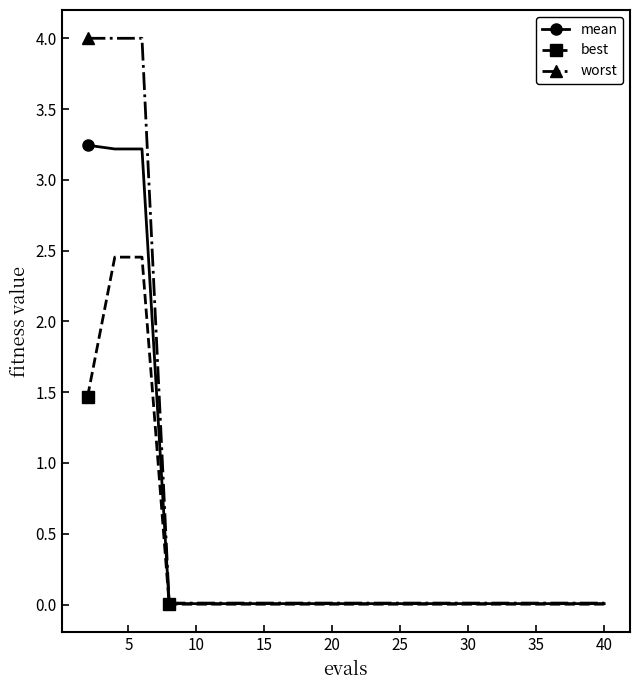

Rank the series by their maximum value, from highest to lowest.

worst, mean, best